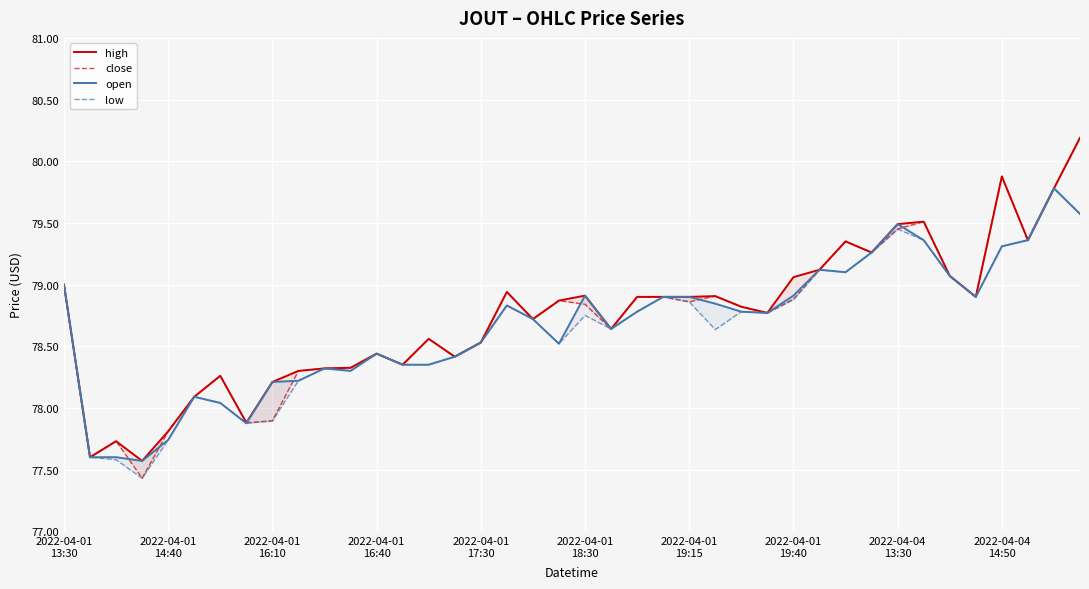

Which series has the largest total across all categories?

high